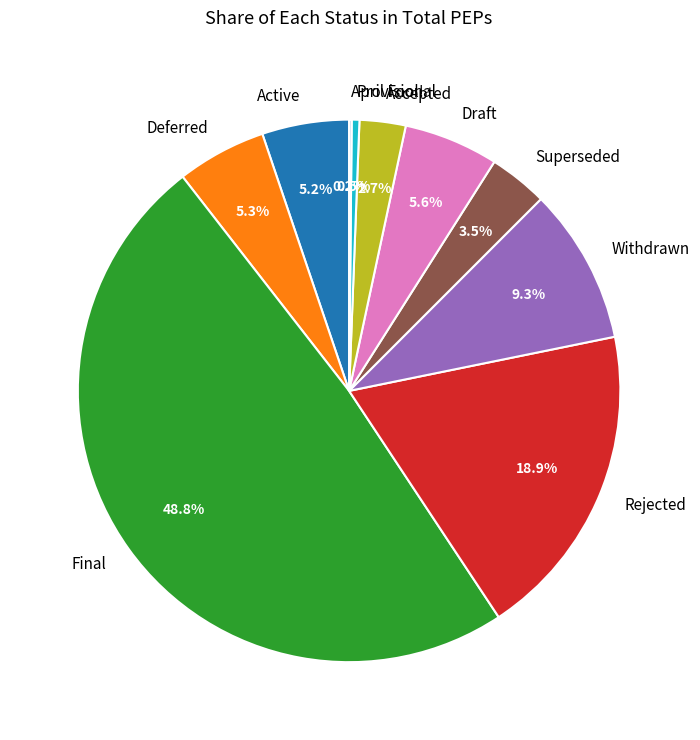

Does Accepted represent more than half of the total?

No